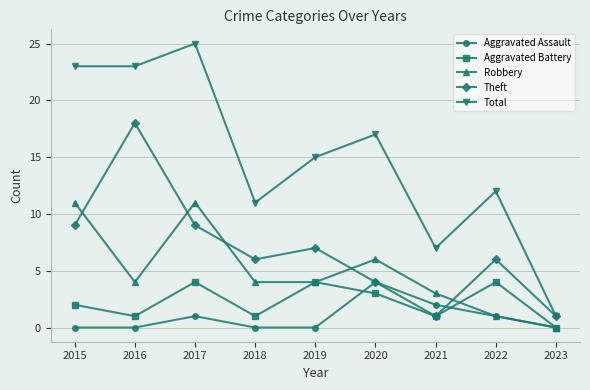

Where is Total nearest to the value 13?

2022